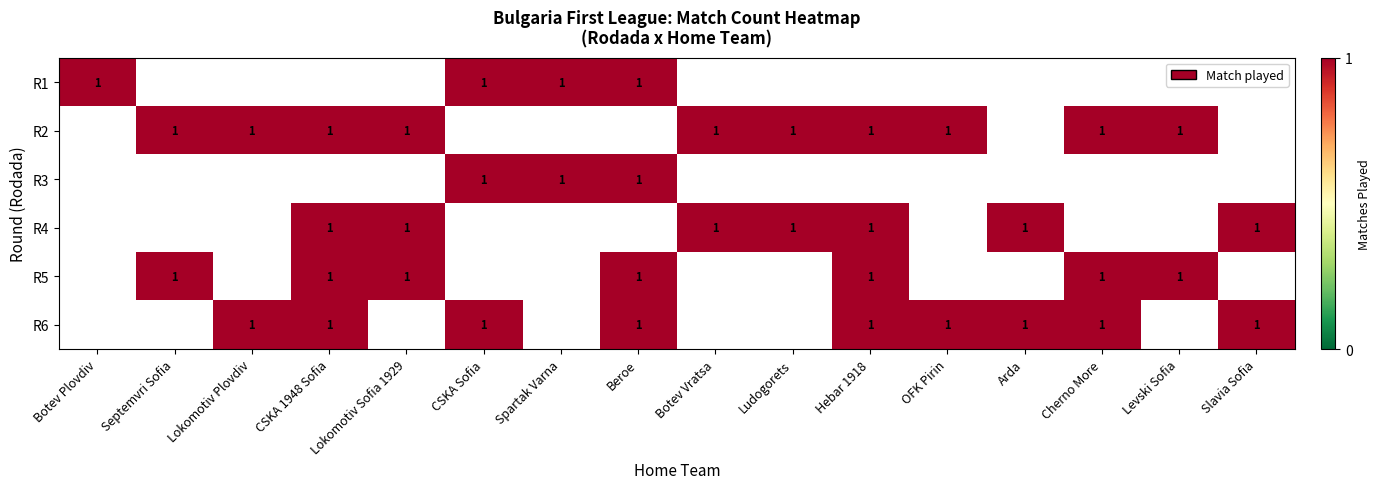

The R6 series shows 1 at Beroe. True or false?

True